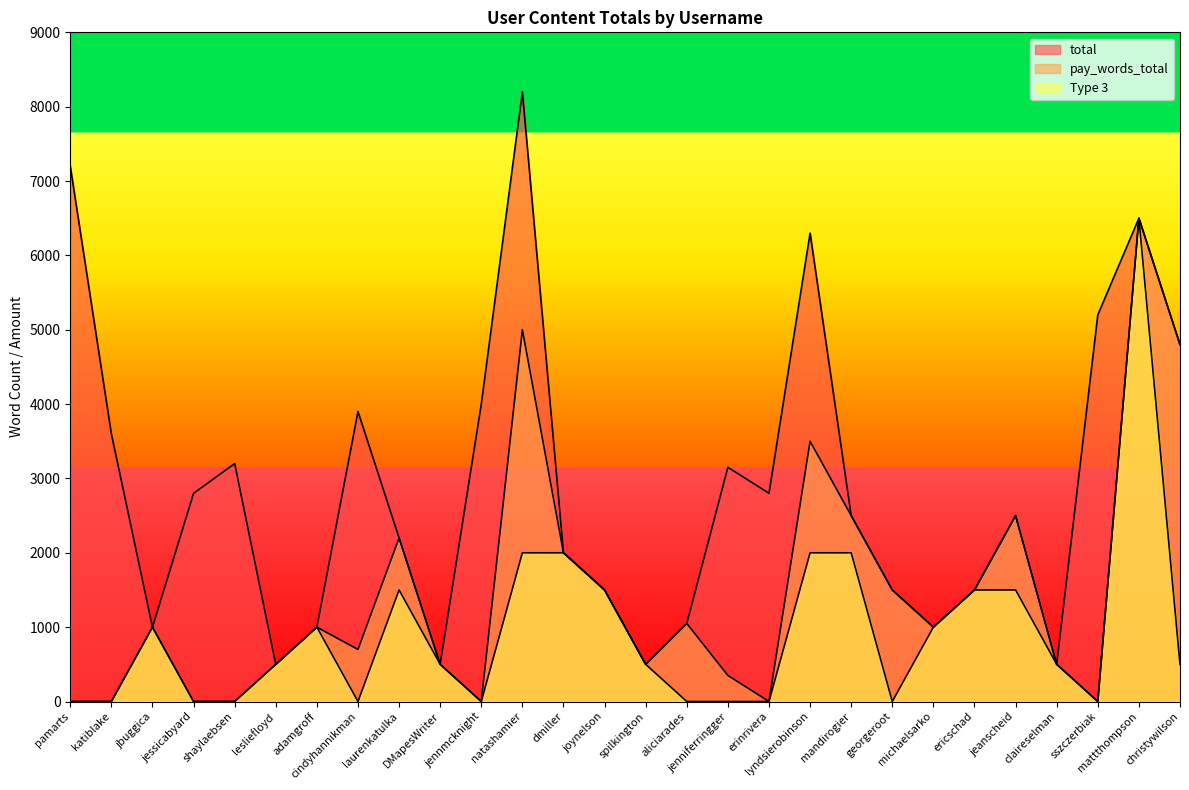

What is the spread (max minus min) of values at laurenkatulka?

700